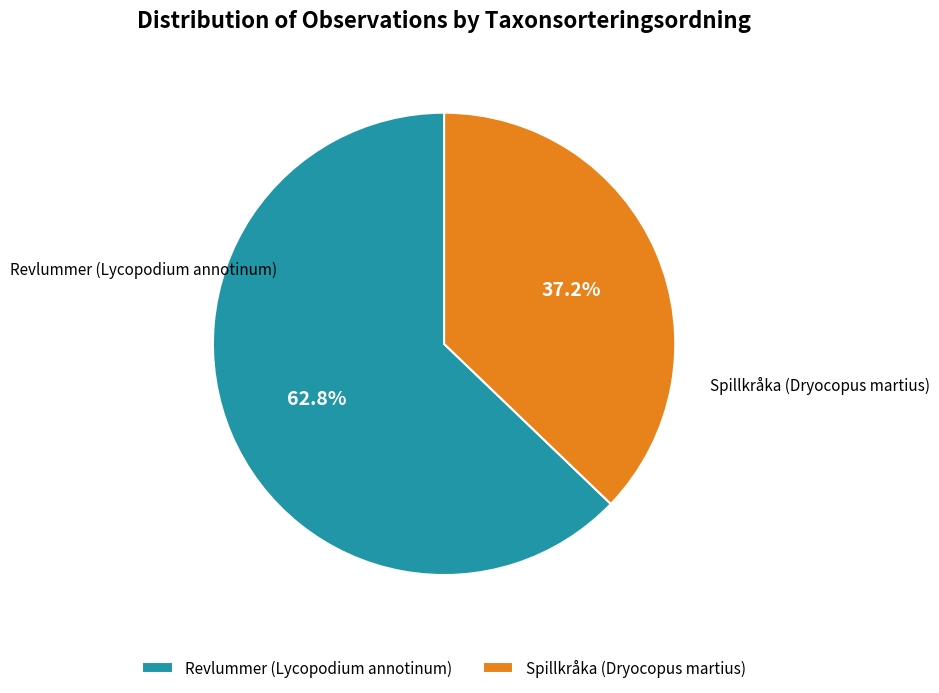

Combined, what portion of the pie is Spillkråka (Dryocopus martius) and Revlummer (Lycopodium annotinum)?

100.0%